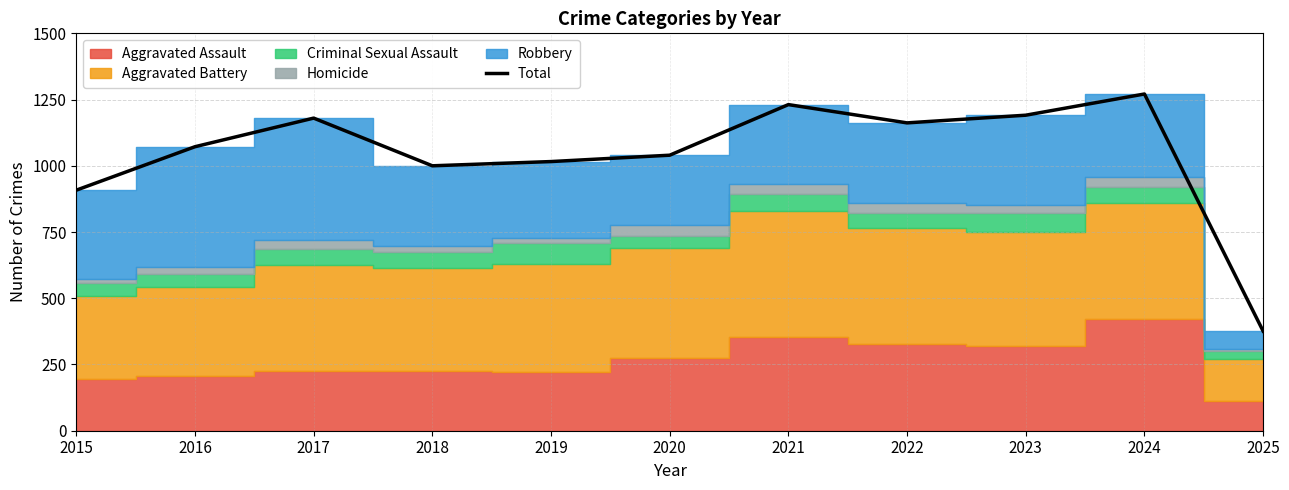

At which category does the chart reach its peak across all series?

2024